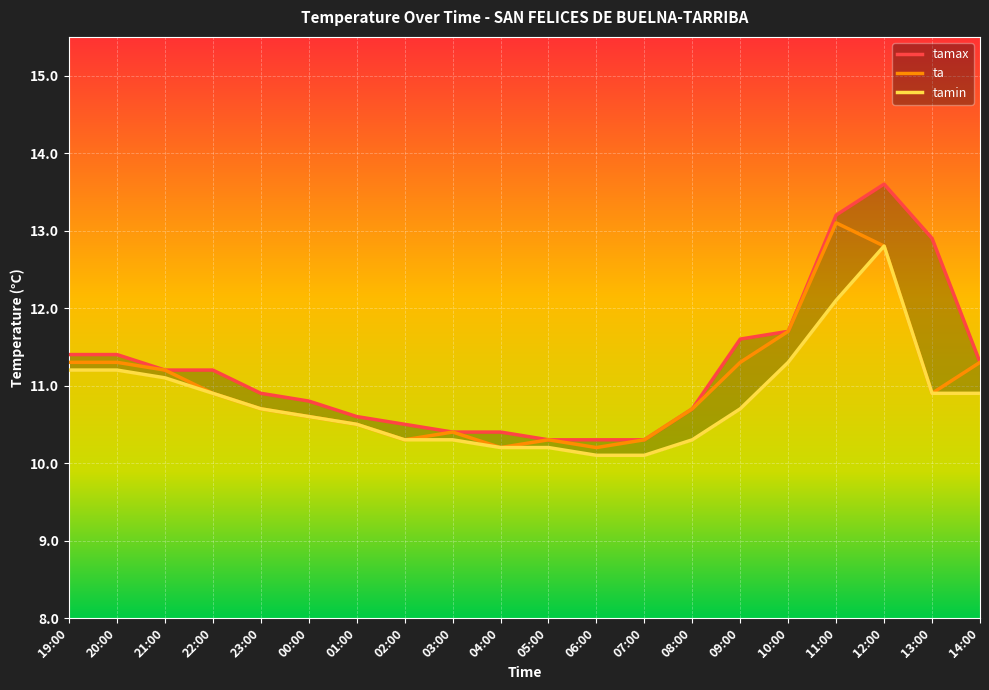

Which series has the largest range (max minus min)?

tamax